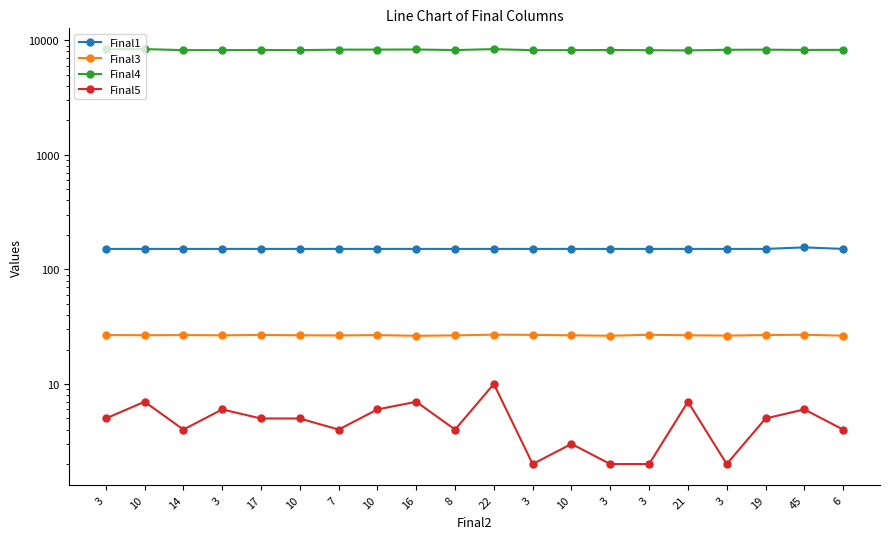

Rank the categories by Final4 value from lowest to highest.

21, 3, 3, 10, 14, 10, 3, 8, 3, 17, 45, 6, 3, 19, 7, 10, 16, 3, 22, 10